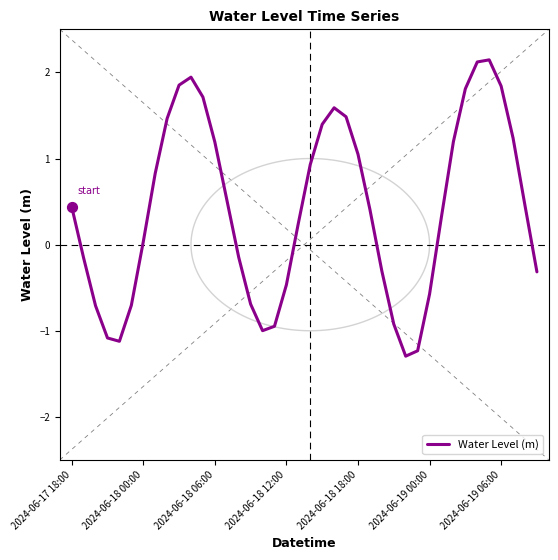

Between 37 and 26, which is larger?

37